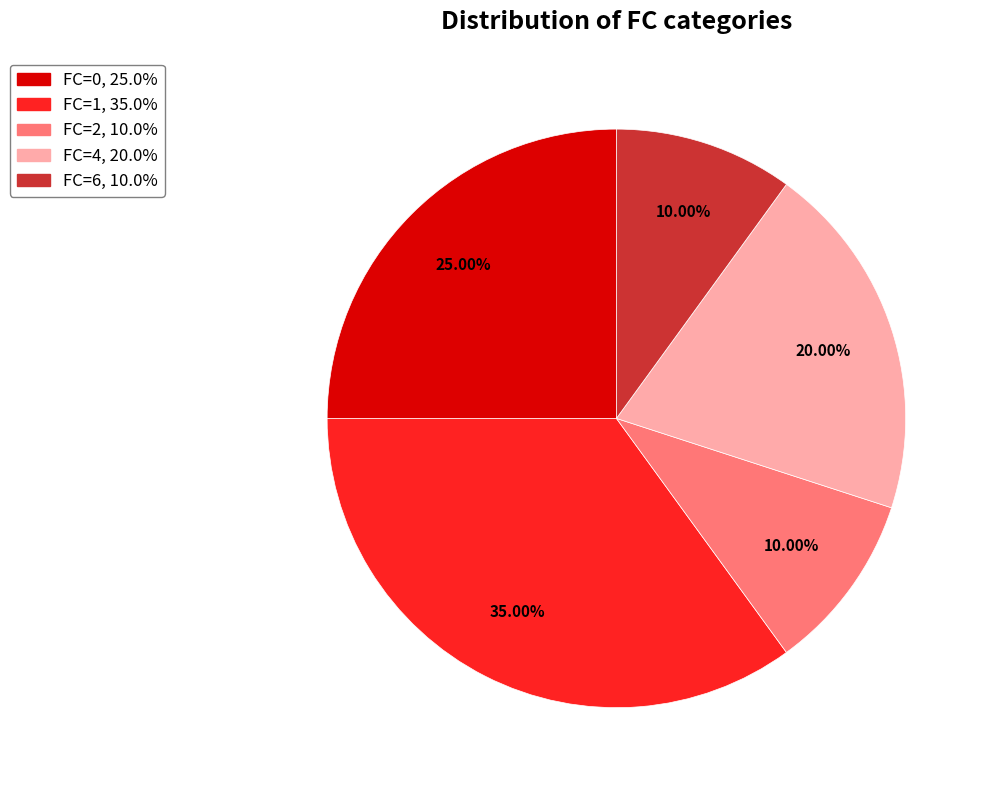

True or false: FC=6 accounts for 10% of the total.

True